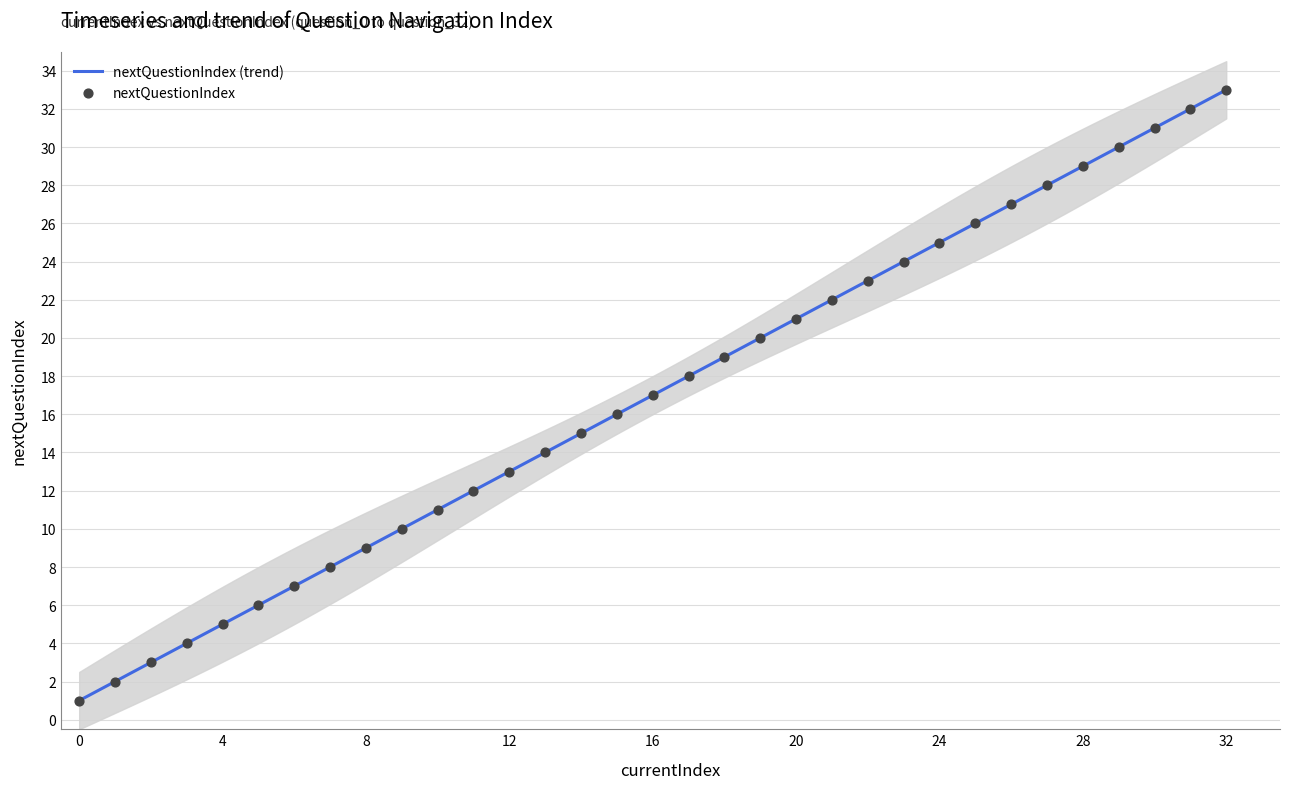

What is the change in value from 4 to 32?

+28